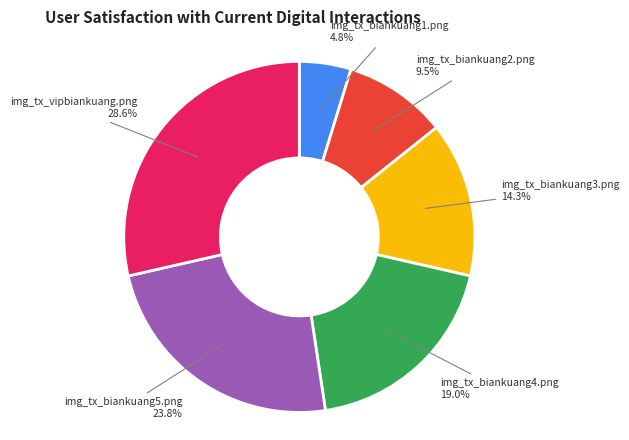

Does any single category account for the majority?

No